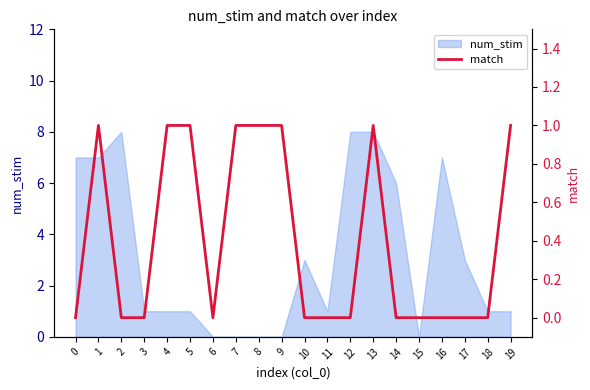

The value at 18 is 0. True or false?

True